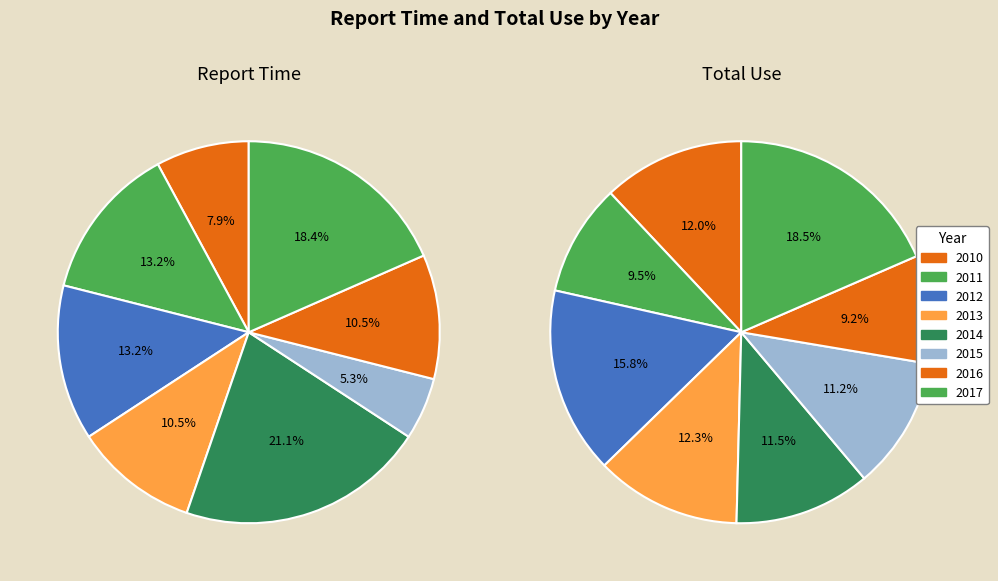

What is the smallest slice in the pie chart?

2015